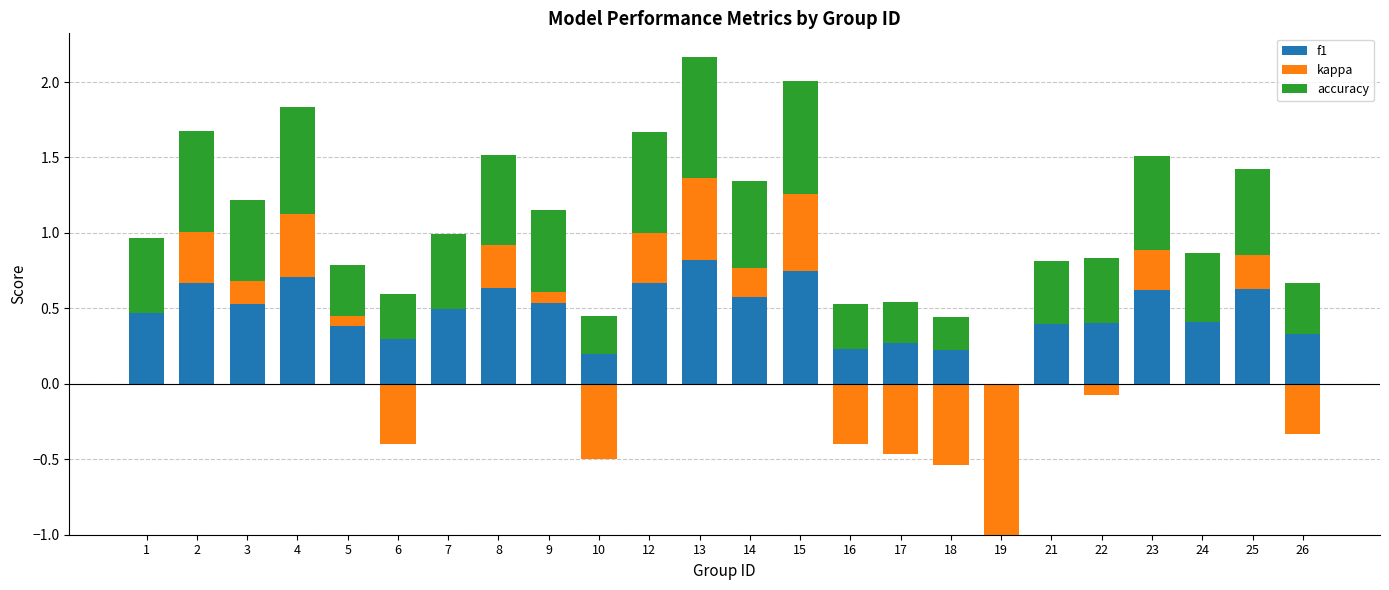

How many data points in f1 are above 0?

23